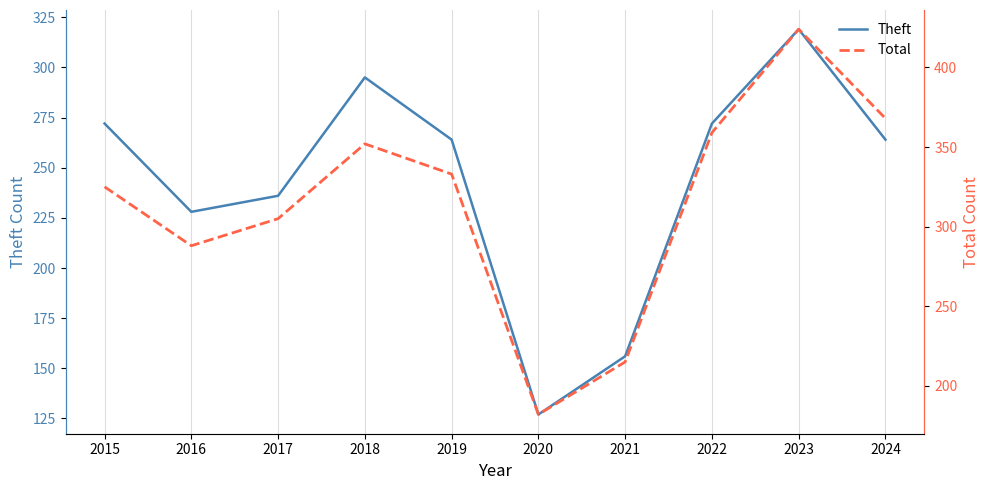

Does the chart display data point markers on the line(s)?

No